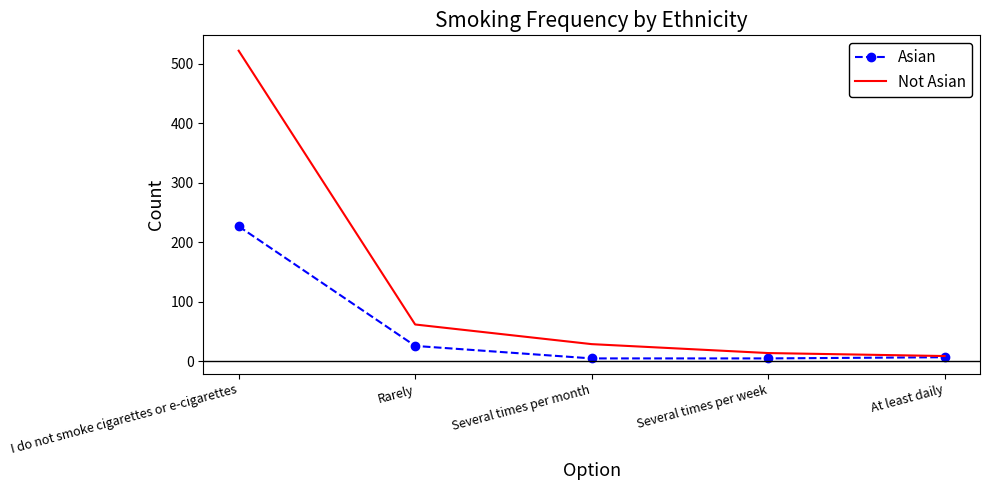

What is the sum of the Not Asian values at Rarely and Several times per week?

76